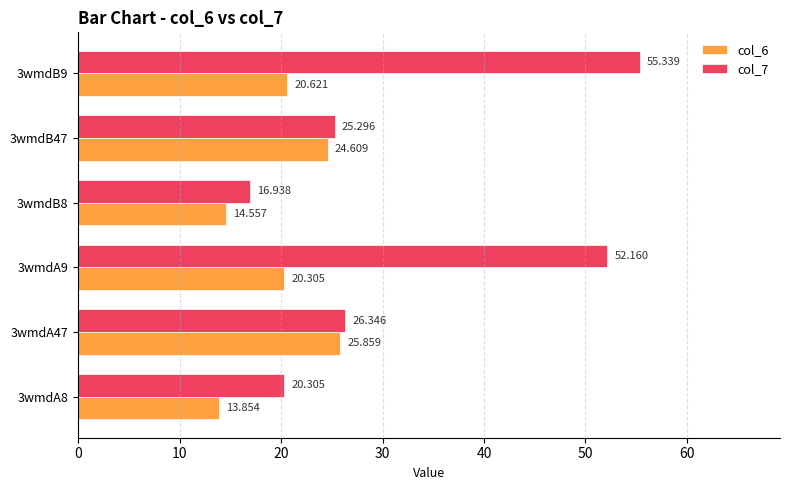

Is the value of col_7 at 3wmdB47 greater than the value of col_6 at 3wmdA9?

Yes